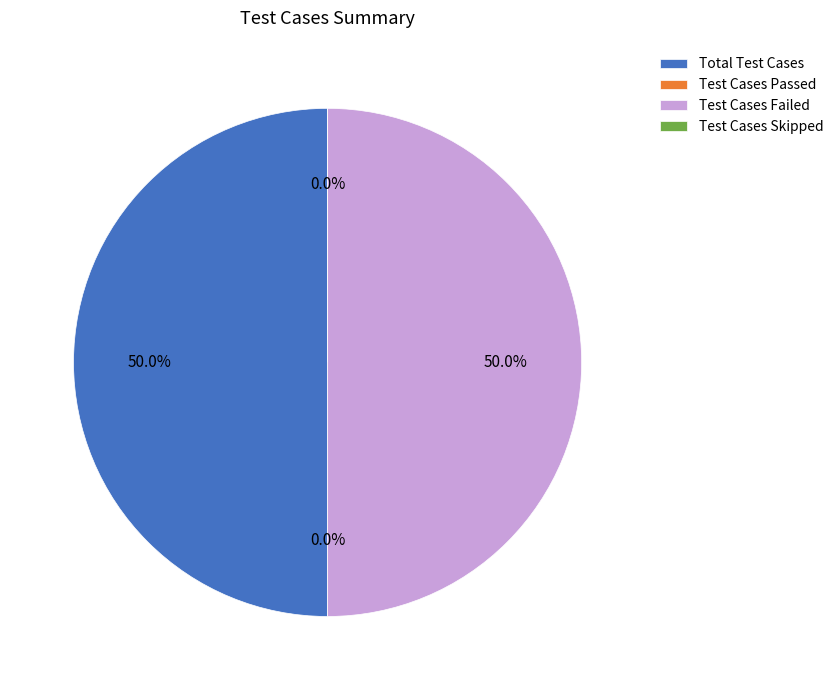

What is the change in value from Total Test Cases to Test Cases Skipped?

-1